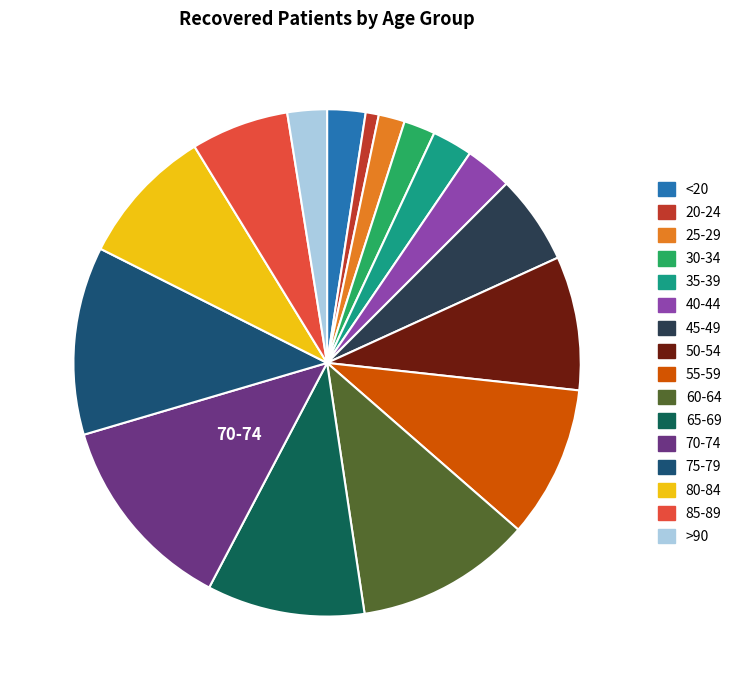

What is the largest slice in the pie chart?

70-74